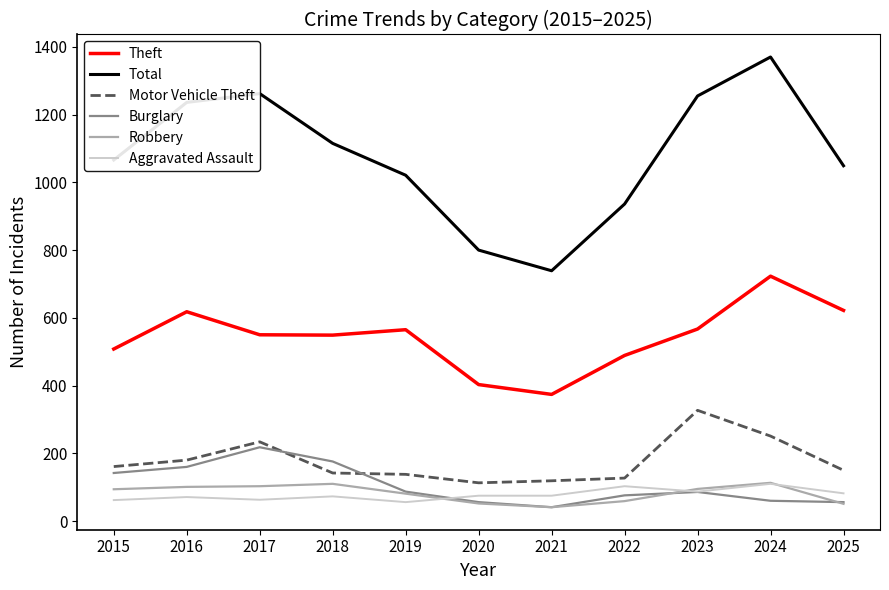

What is the average value of the Theft series?

543